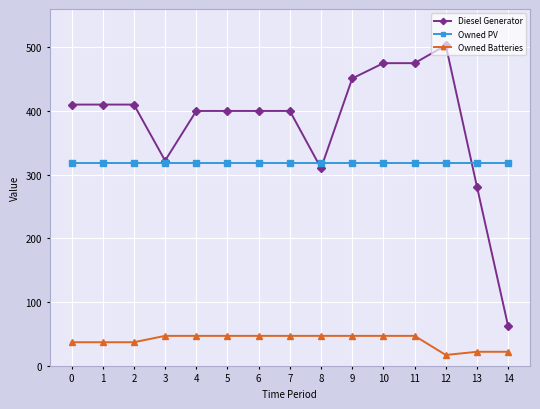

What is the total value across all series at 11?

841